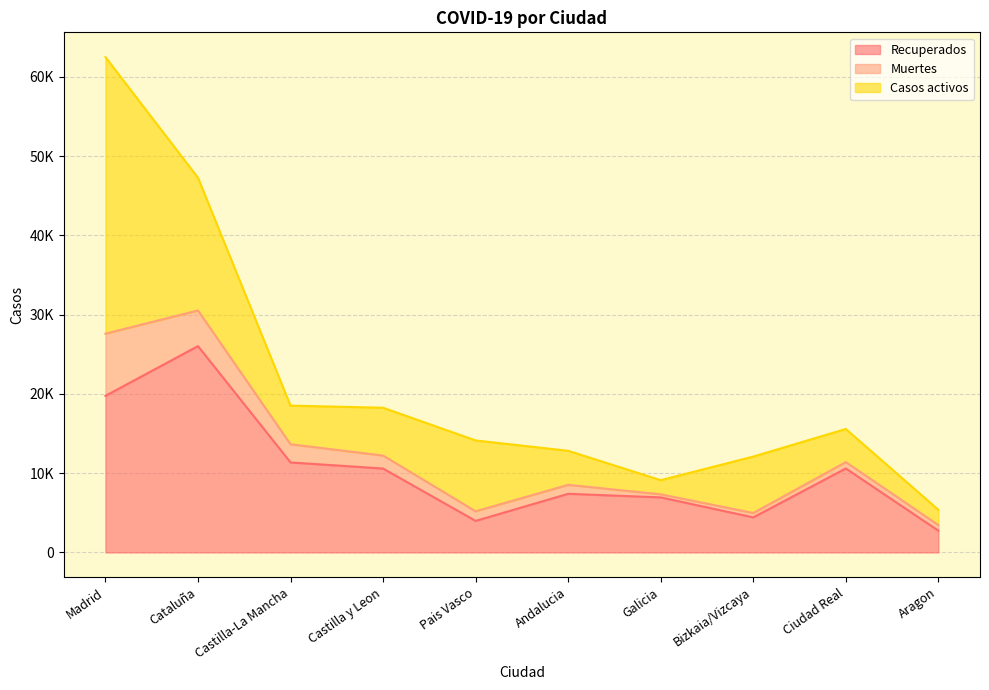

Is the value of Casos activos at Pais Vasco greater than the value of Recuperados at Castilla y Leon?

No